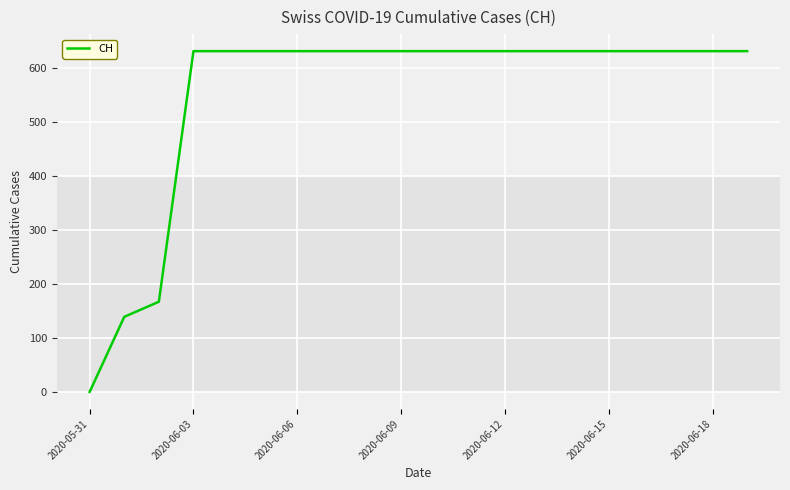

What is the greatest value displayed?

631